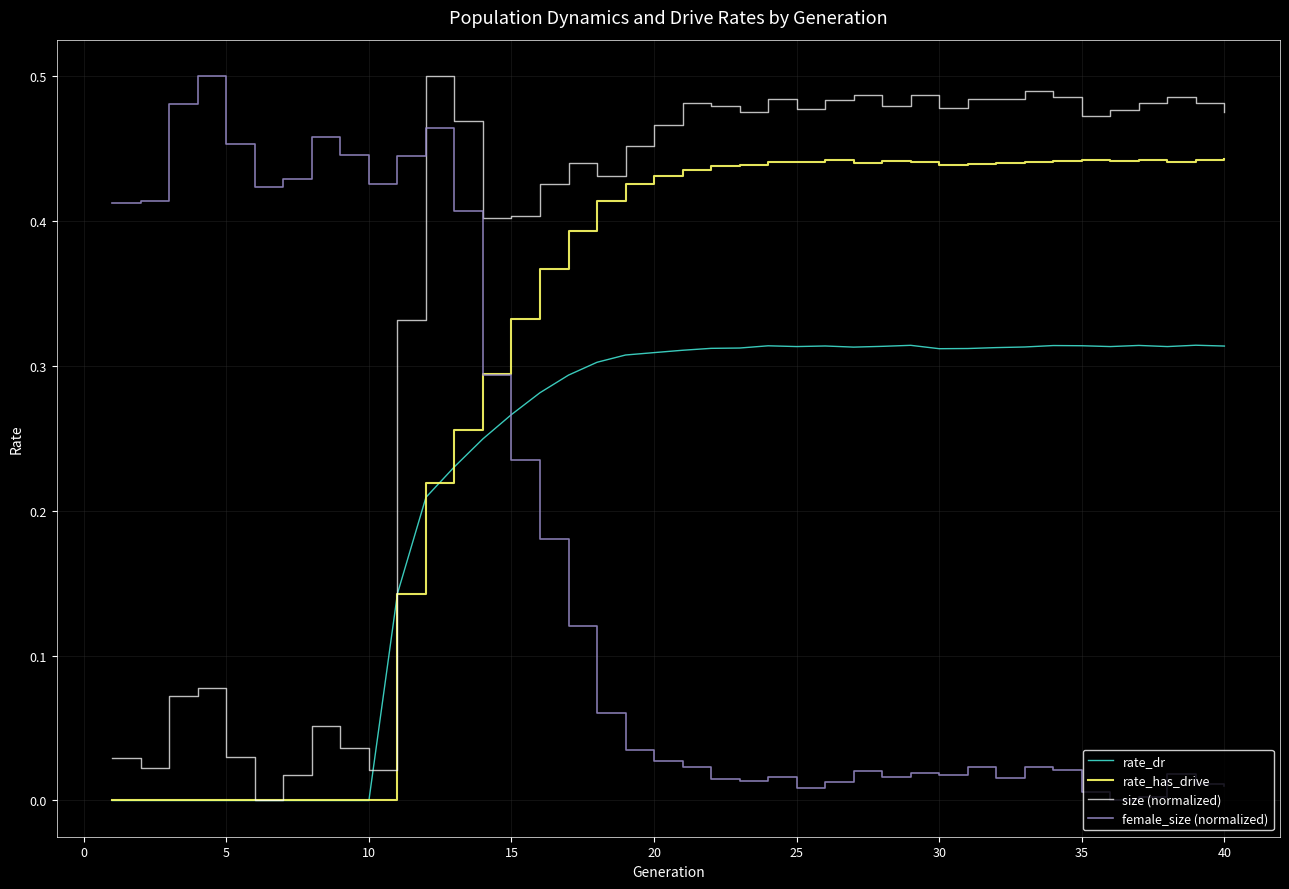

Which series has the largest total across all categories?

size (normalized)